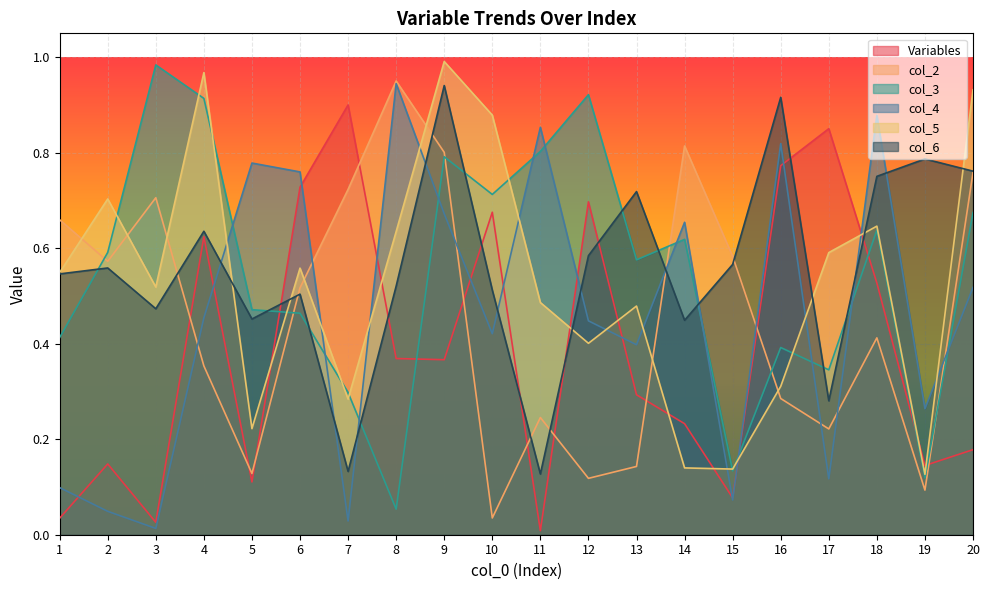

Where is col_4 nearest to the value 0?

3